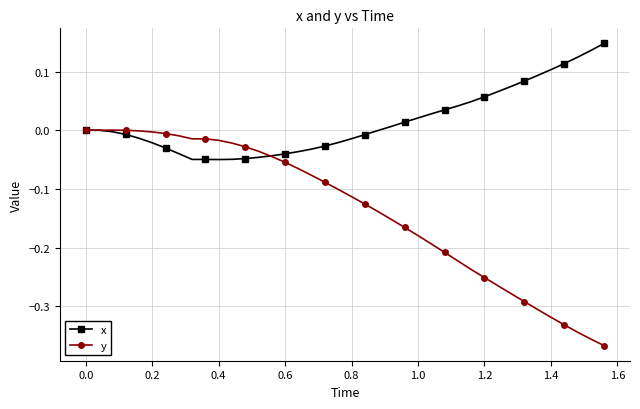

Which series has the largest range (max minus min)?

y